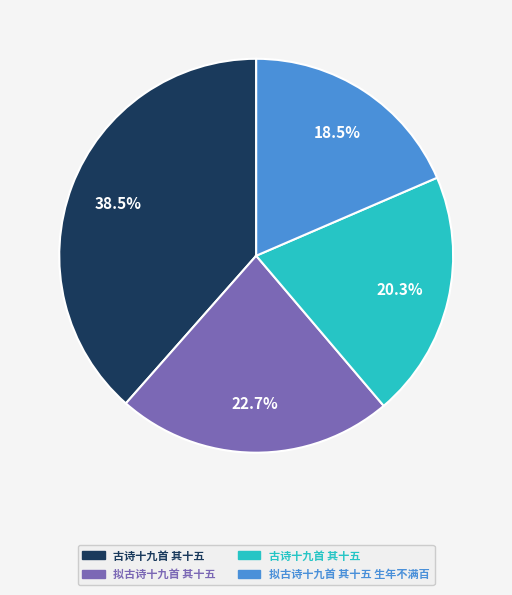

Is there any slice that represents more than half of the pie?

No